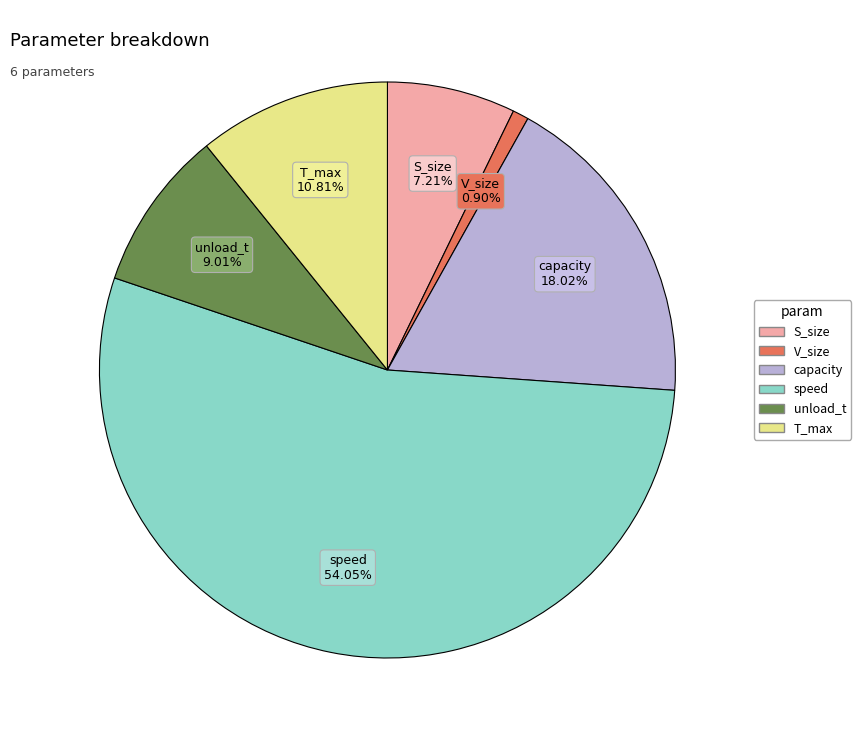

How many slices are in this pie chart?

6